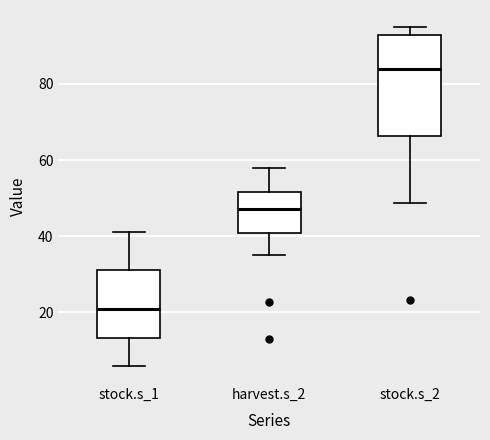

Reading left to right, read every box against the y-axis: the position of its median line, the range the box covers, and the ends of its whiskers. The values are not printed on the chart, so give them approximately, as read against the axis.

stock.s_1: median 20, box 14 to 32, whiskers 6 to 42
harvest.s_2: median 48, box 40 to 52, whiskers 36 to 58
stock.s_2: median 84, box 66 to 92, whiskers 48 to 94